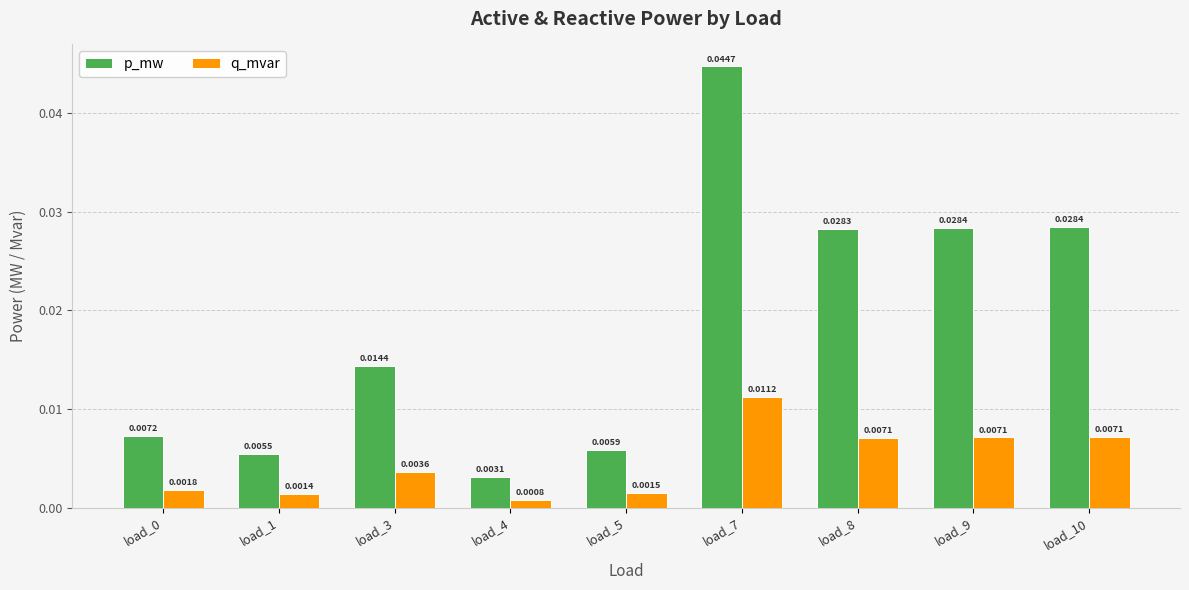

At which category is the sum across all series the highest?

load_7